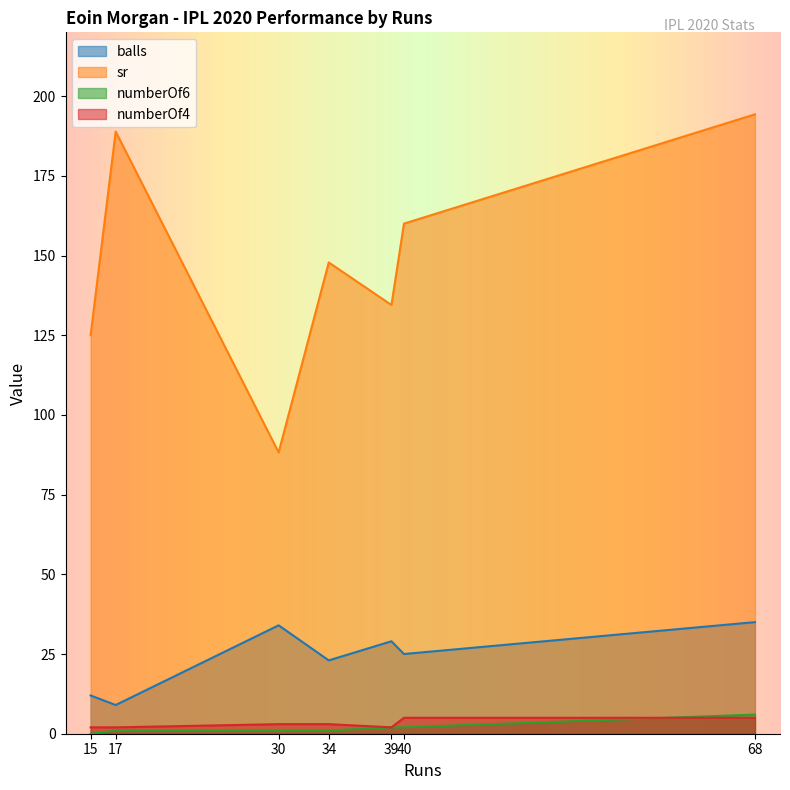

Is the value of sr at 40 greater than the value of balls at 17?

Yes